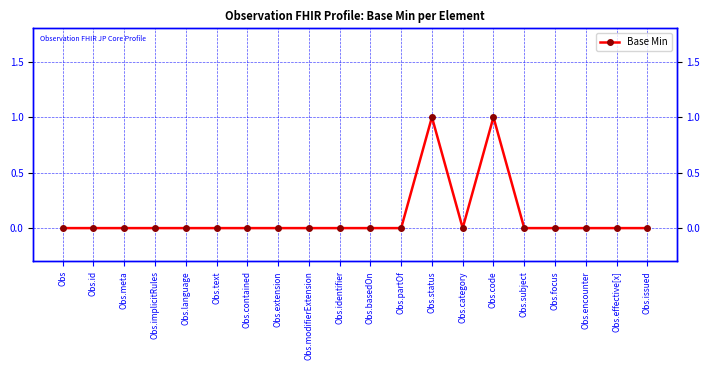

List the labels in order of value, smallest first.

Obs, Obs.id, Obs.meta, Obs.implicitRules, Obs.language, Obs.text, Obs.contained, Obs.extension, Obs.modifierExtension, Obs.identifier, Obs.basedOn, Obs.partOf, Obs.category, Obs.subject, Obs.focus, Obs.encounter, Obs.effective[x], Obs.issued, Obs.status, Obs.code